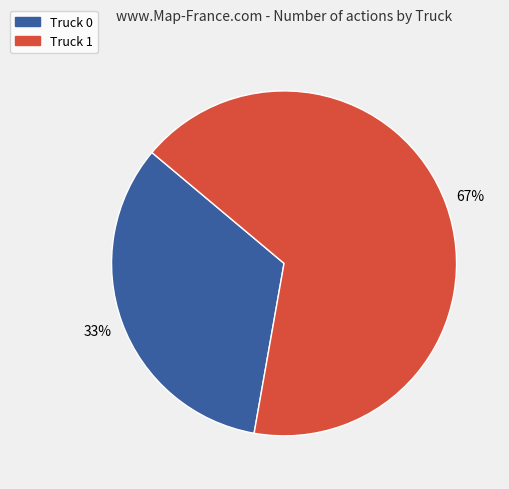

What percentage is the Truck 0 slice, to the nearest percent?

33%